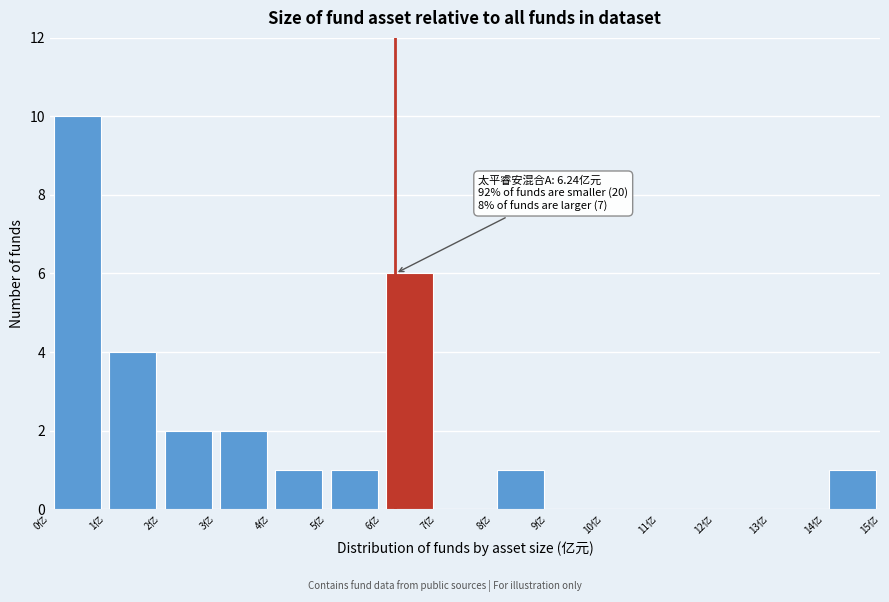

Over which range of the x-axis is the bar tallest?

0 to 1